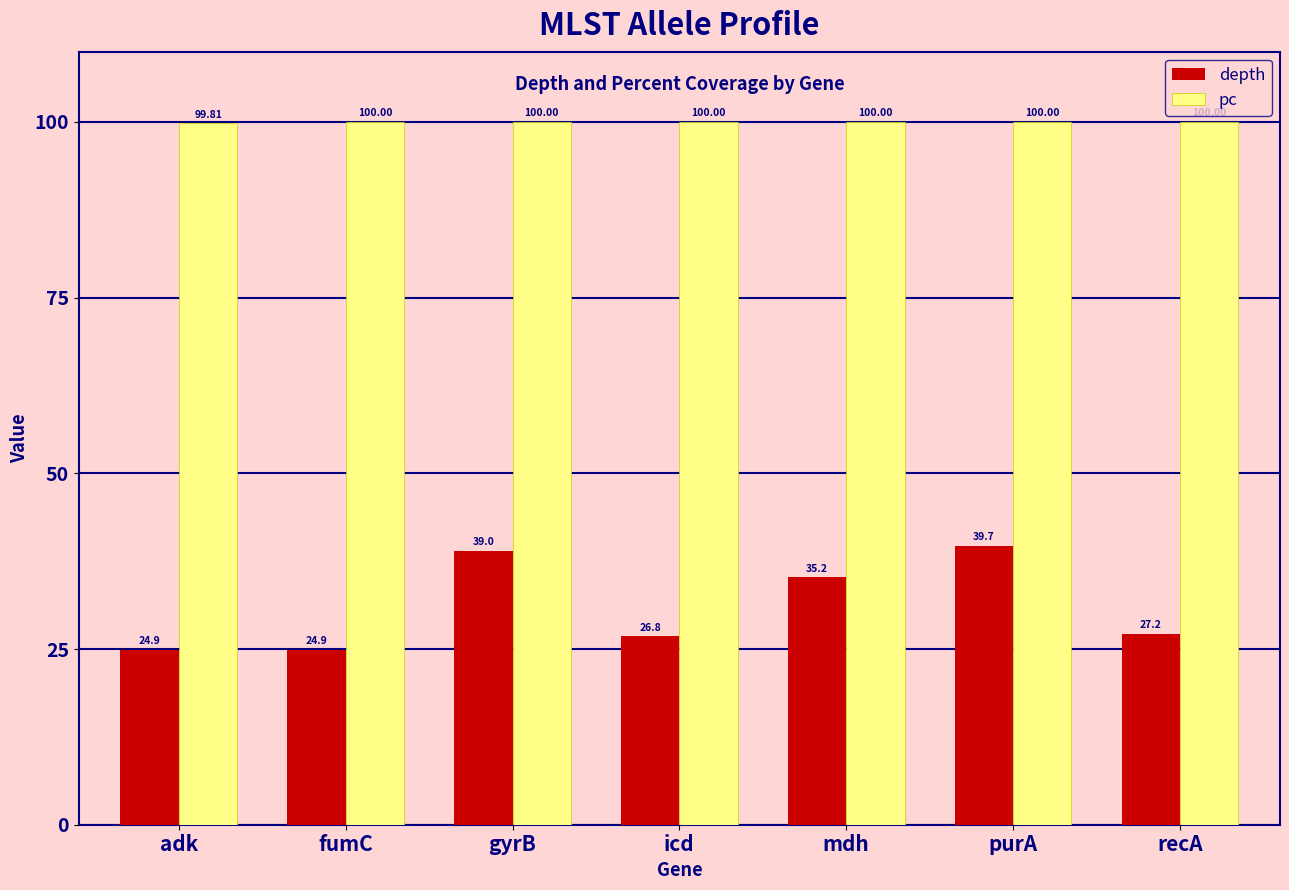

What is the approximate value of depth at mdh?

35.2